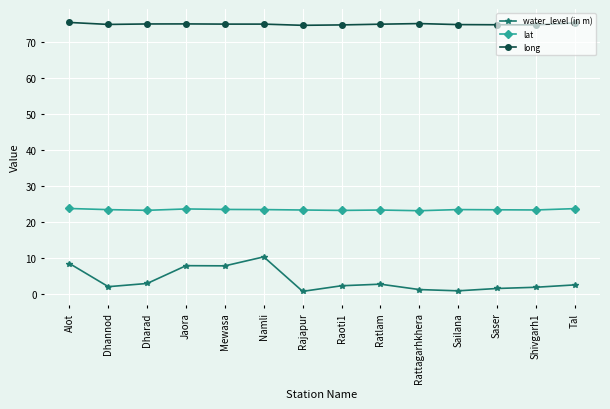

What is the difference between the highest and lowest values at Namli?

64.8